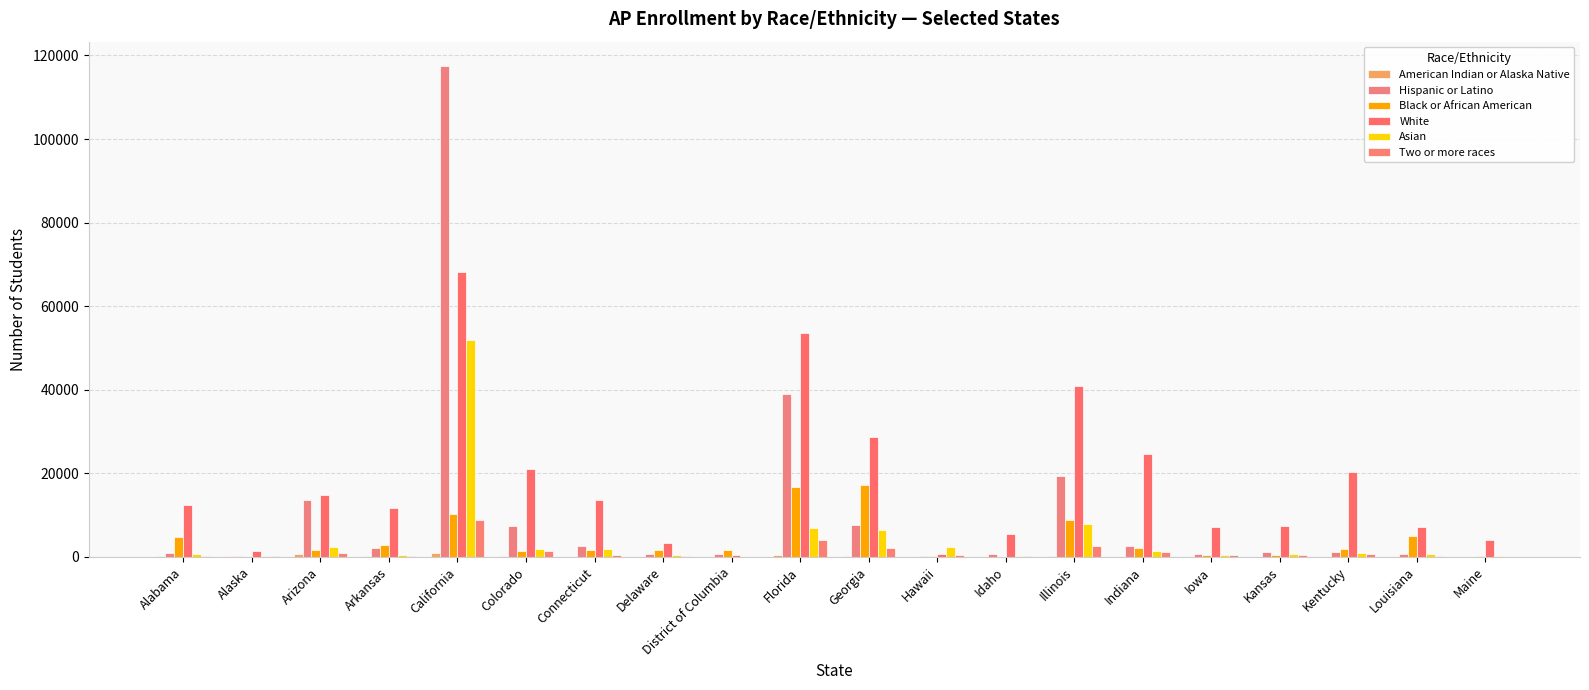

Is the value of White at Iowa greater than the value of Two or more races at Delaware?

Yes